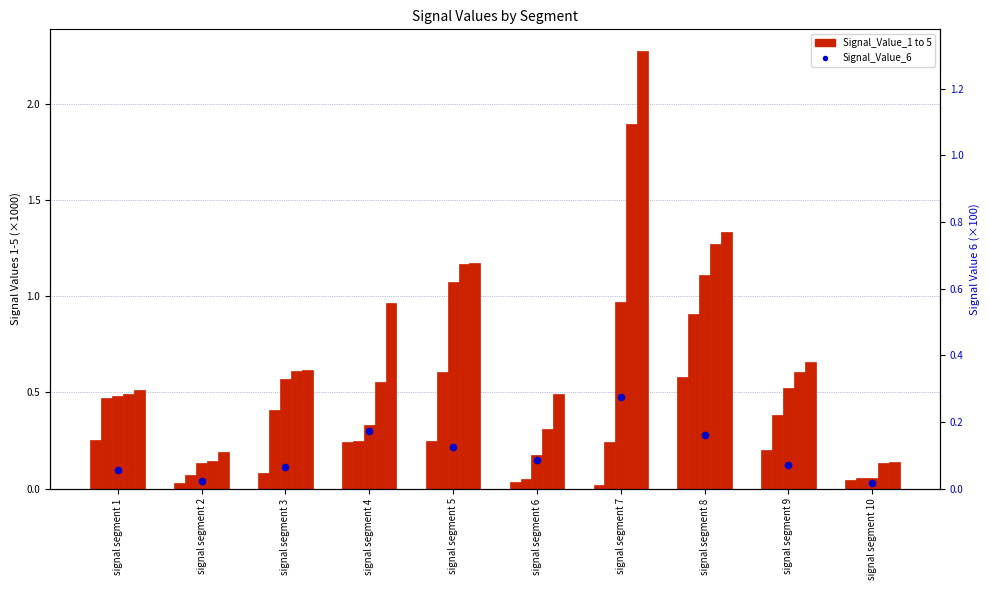

Which series has the widest spread of Y values?

Signal_Value_5